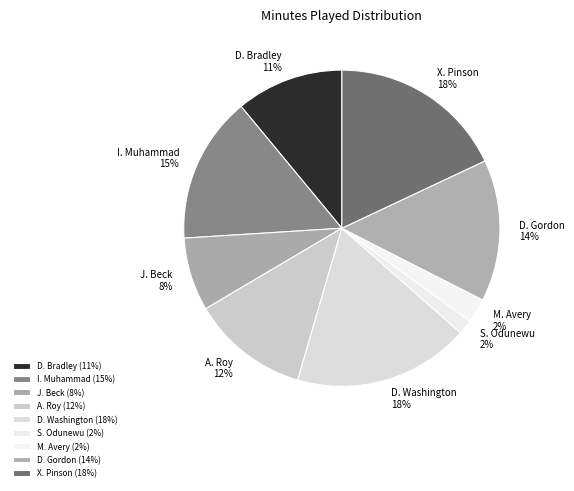

True or false: S. Odunewu accounts for 2% of the total.

True